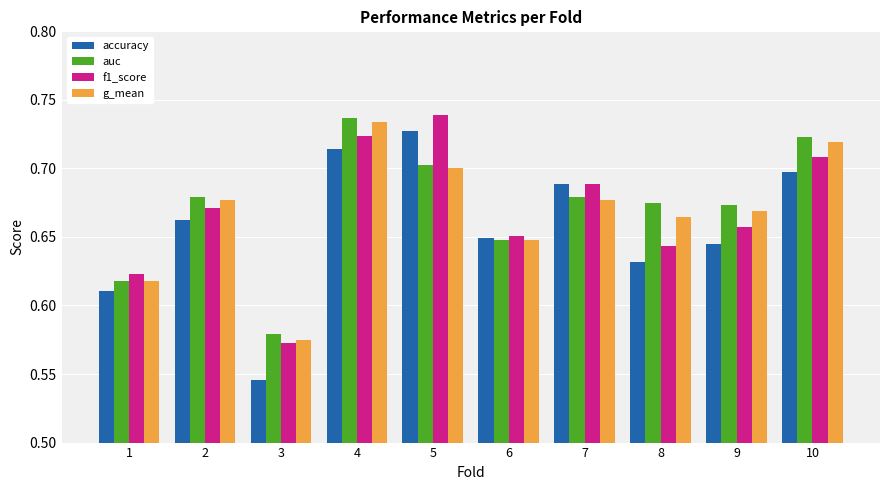

What is the sum of all g_mean values?

6.7